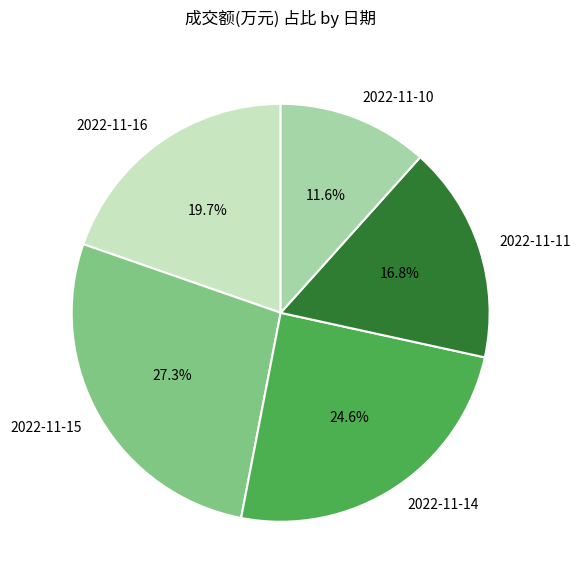

Is there a majority slice in this chart?

No